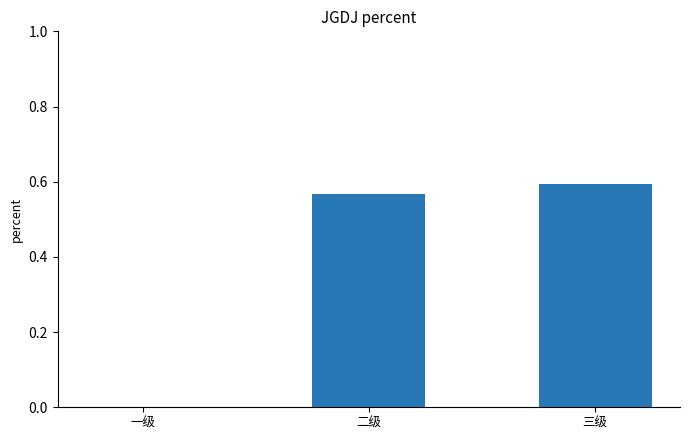

Between 二级 and 一级, which is larger?

二级